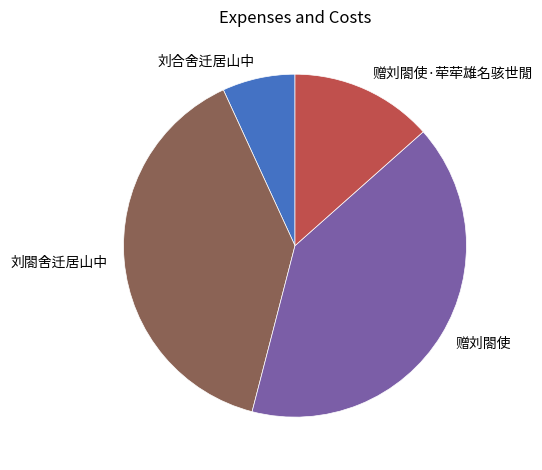

What is the largest slice in the pie chart?

赠刘閤使